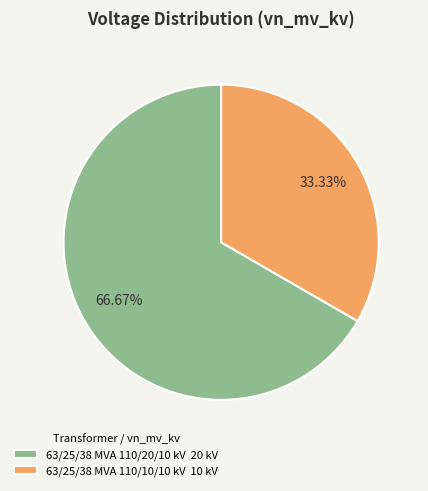

To the nearest percent, what is the difference between the largest and smallest slice percentages?

33%